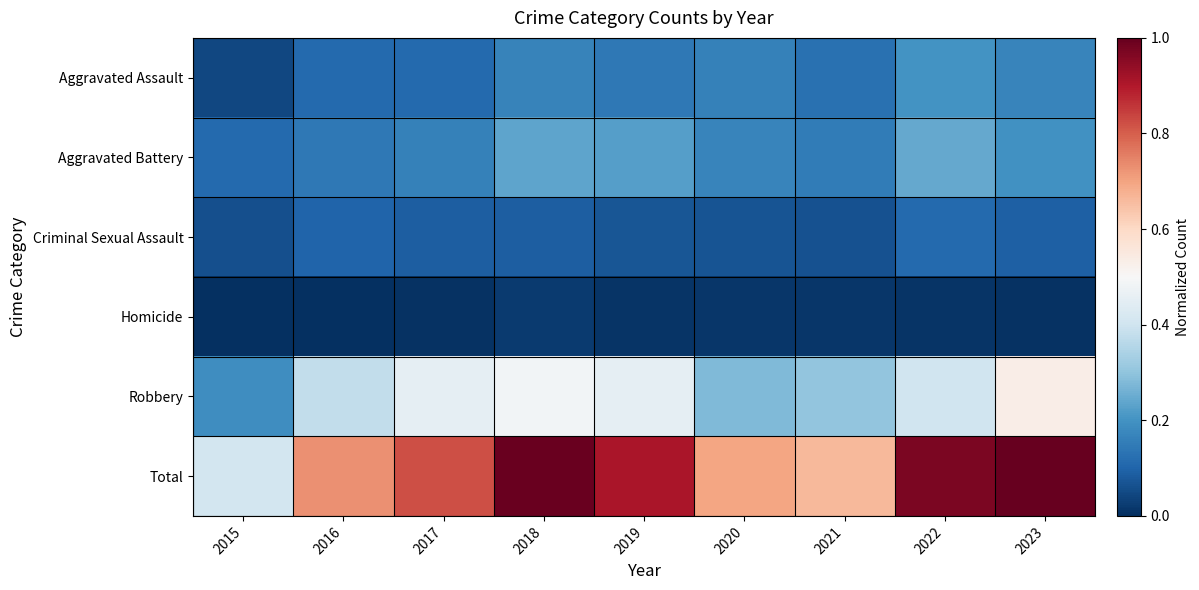

At which category is the sum across all series the highest?

2023